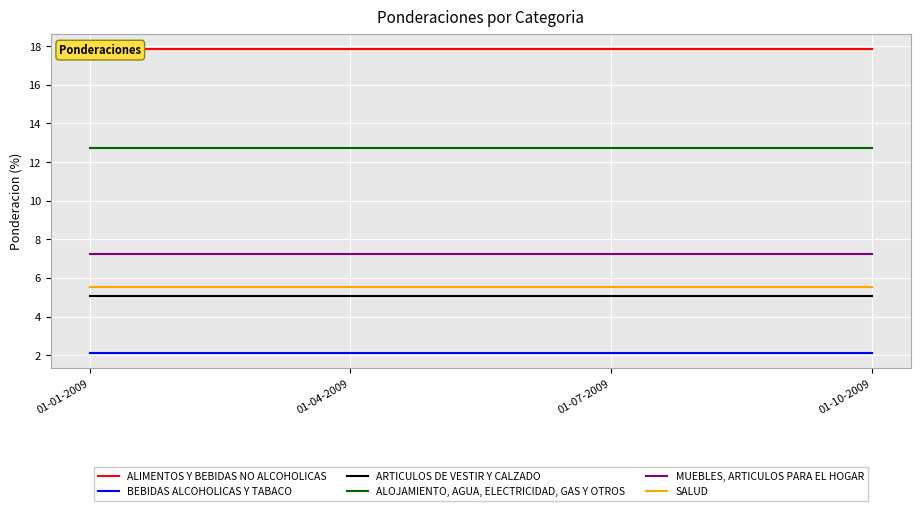

Which category has the lowest value in the MUEBLES, ARTICULOS PARA EL HOGAR series?

01-01-2009